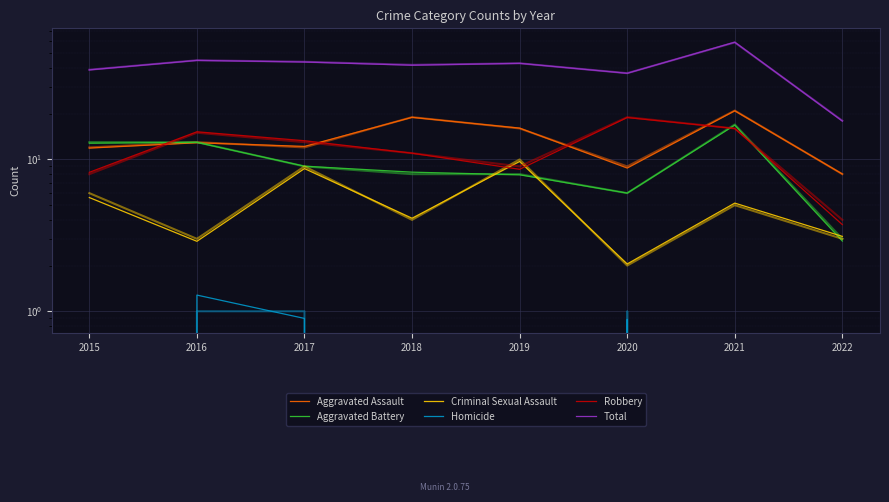

Between 2021 and 2022, which is larger?

2021